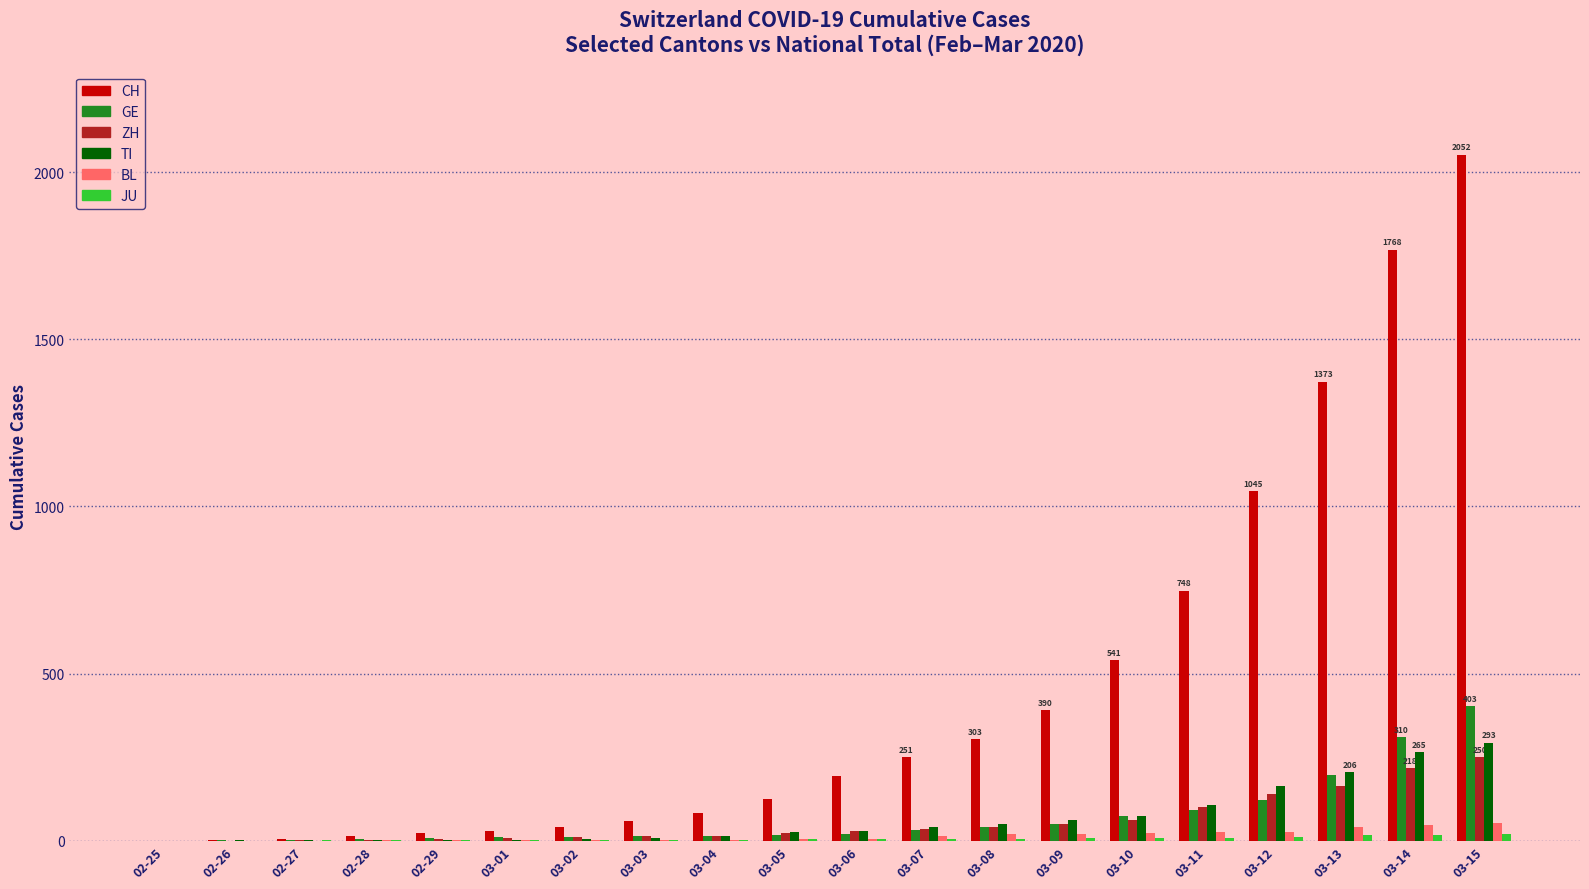

Are the bars grouped side by side (vs. stacked)?

Yes